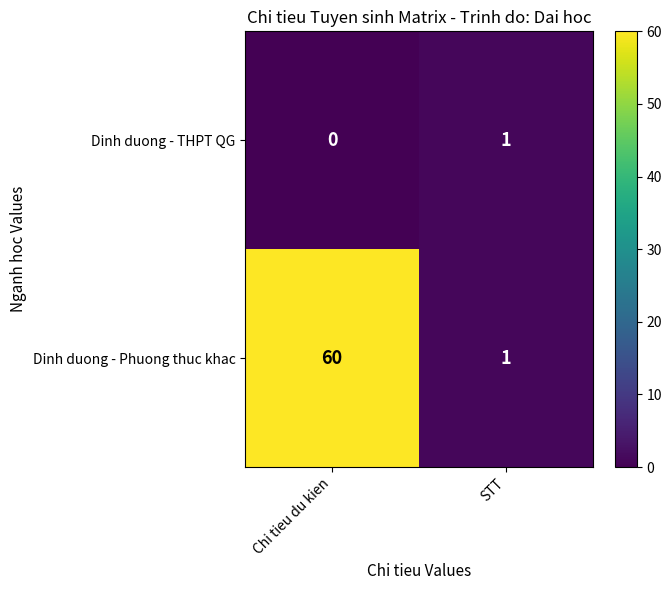

What is the sum of the Dinh duong - Phuong thuc khac values at Chi tieu du kien and STT?

61